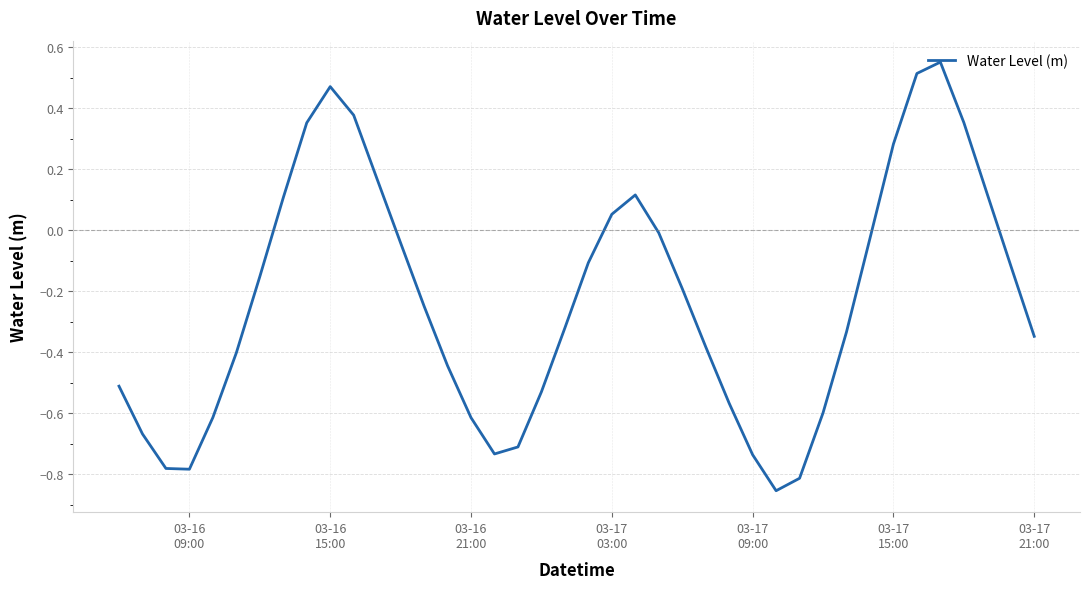

Is this an area chart (filled region under the line)?

No